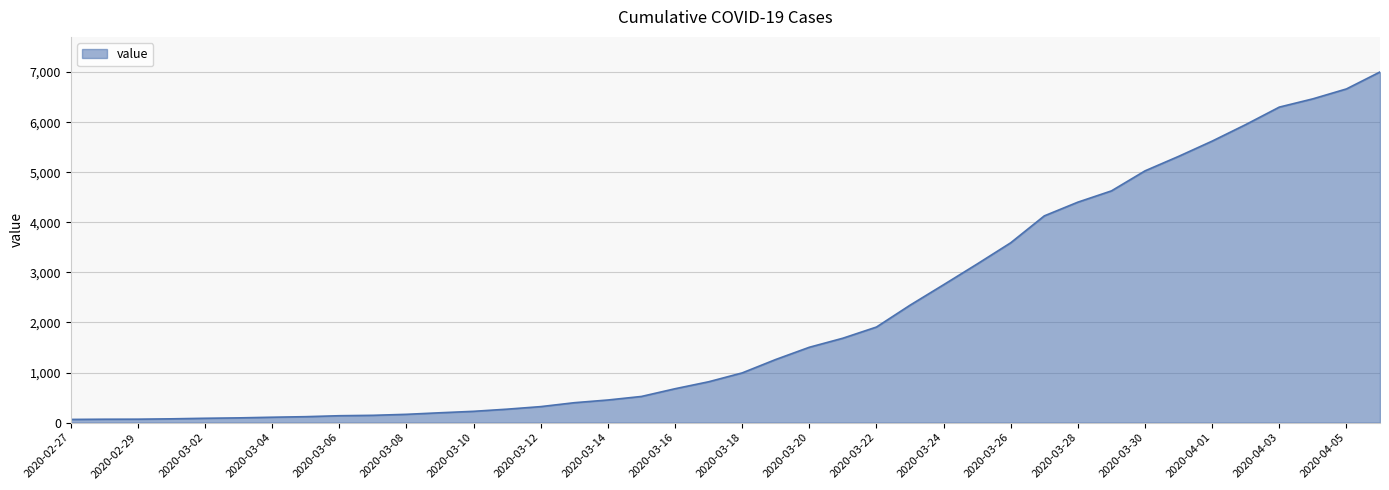

What is the greatest value displayed?

7003